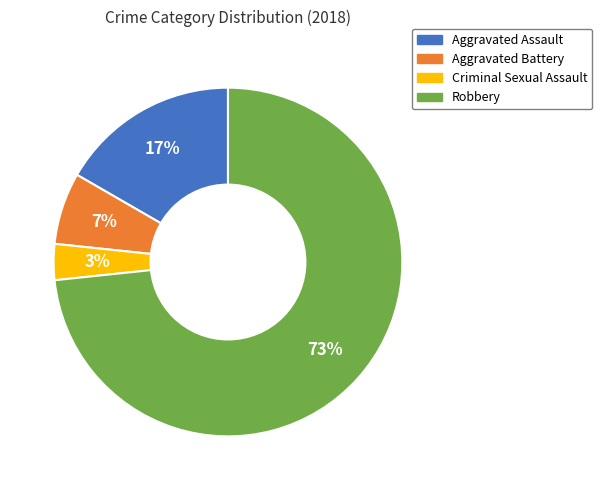

Combined, do Robbery and Criminal Sexual Assault account for over 50%?

Yes